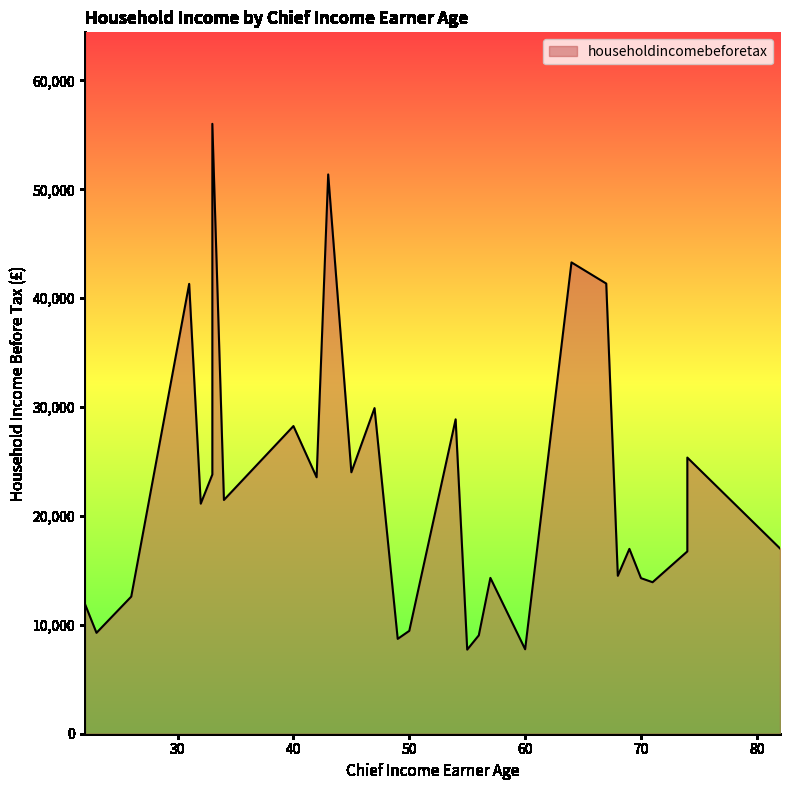

How many data points are above 21130?

14